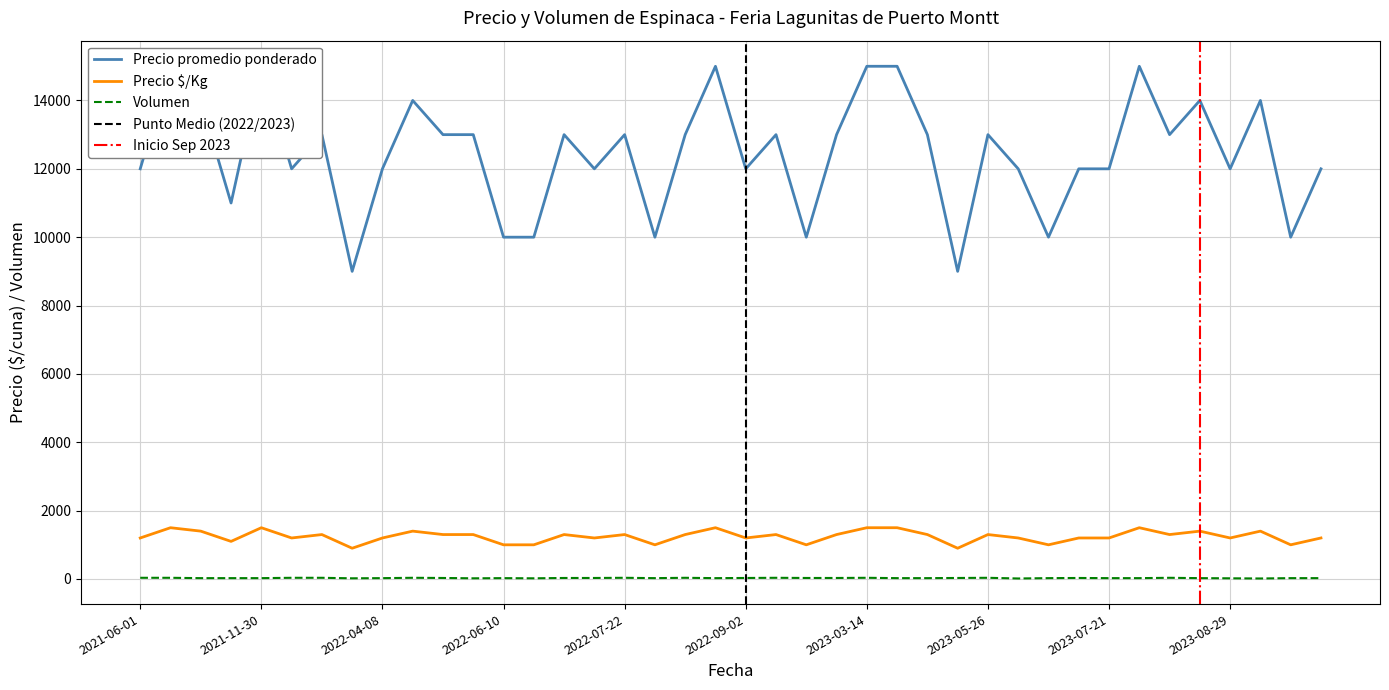

Rank the categories by Precio é/Kg value from highest to lowest.

2021-09-30, 2021-11-30, 2022-08-08, 2023-03-14, 2023-03-21, 2023-07-26, 2021-11-23, 2022-04-12, 2023-08-22, 2023-09-05, 2022-03-29, 2022-05-24, 2022-05-27, 2022-07-12, 2022-07-22, 2022-08-05, 2022-09-08, 2022-09-23, 2023-03-28, 2023-05-26, 2023-08-18, 2021-06-01, 2022-03-25, 2022-04-08, 2022-07-19, 2022-09-02, 2023-06-13, 2023-06-30, 2023-07-21, 2023-08-29, 2023-09-22, 2021-11-25, 2022-06-10, 2022-06-17, 2022-08-02, 2022-09-12, 2023-06-27, 2023-09-08, 2022-04-05, 2023-05-05